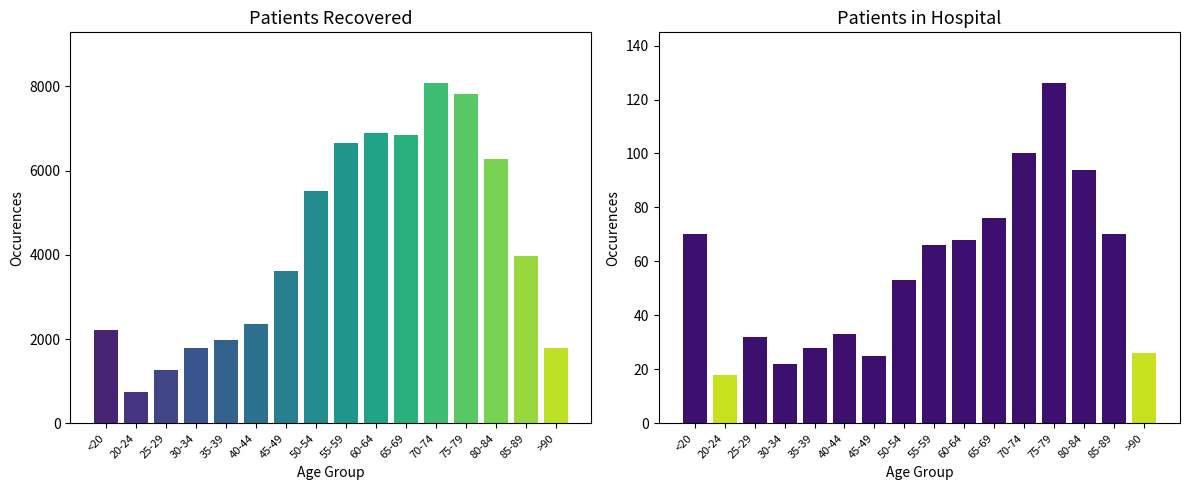

At which category is the sum across all series the highest?

70-74